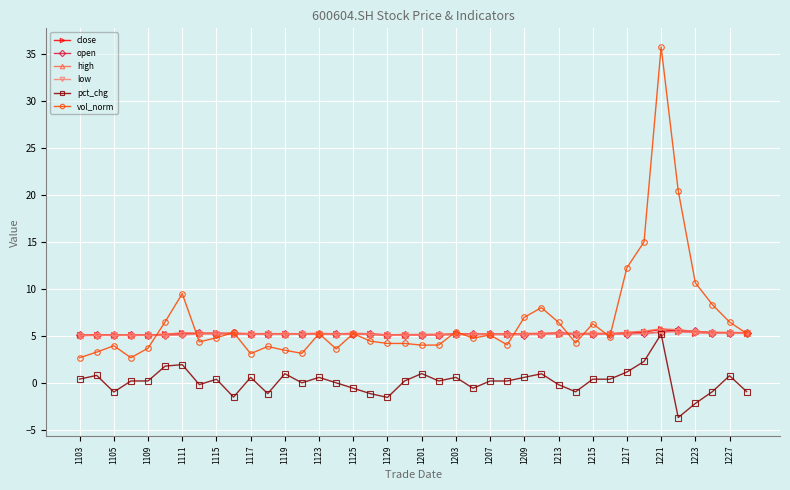

True or false: vol_norm has more than 2 interior local peaks.

True